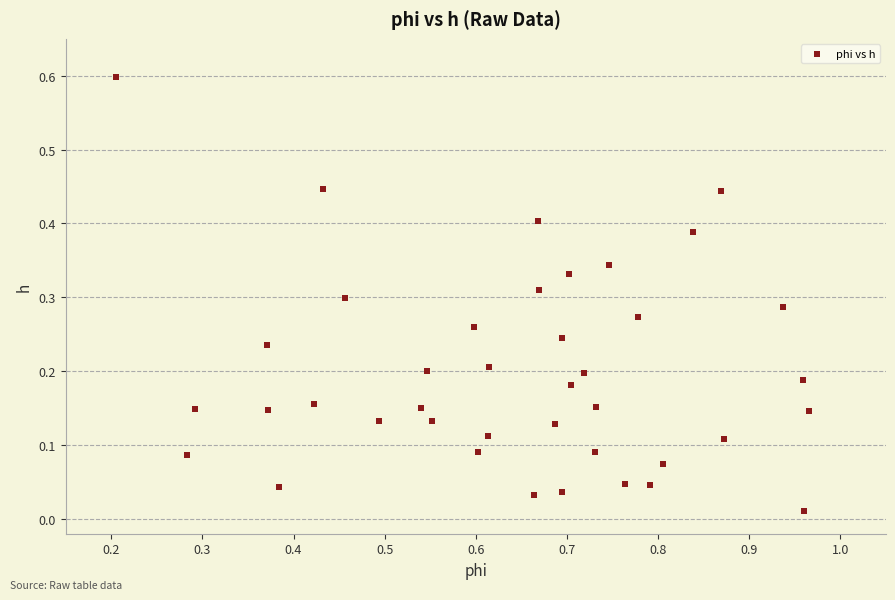

What is the range of Y values (max minus min)?

0.6